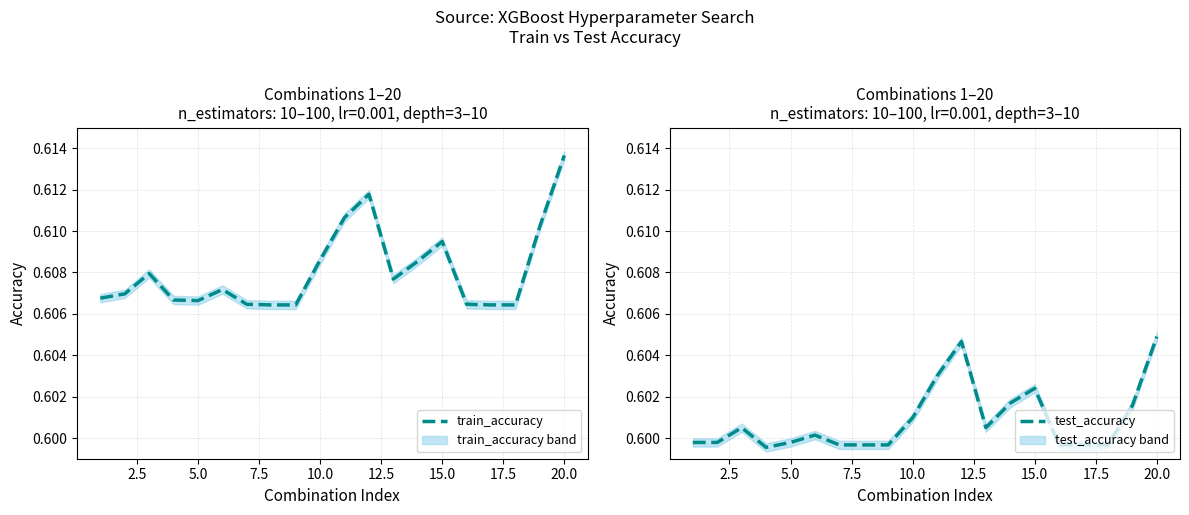

The value of train_accuracy at 20.0 is 0.4. True or false?

False